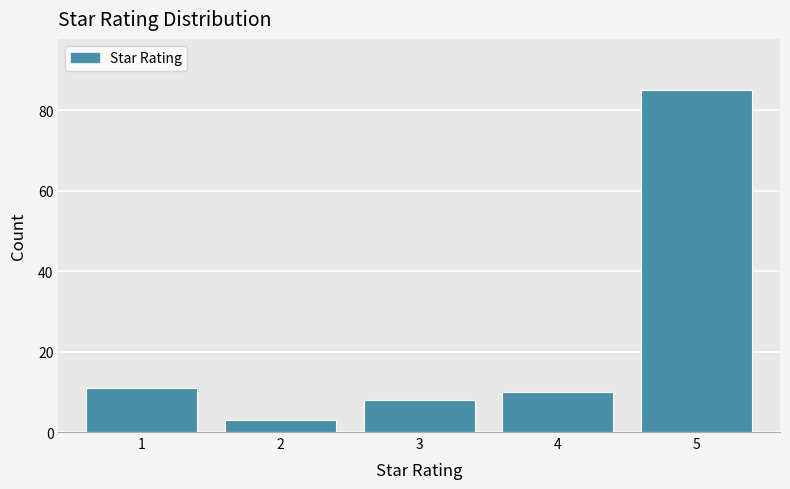

Reading left to right, transcribe all the data shown in this chart.

11	3	8	10	85